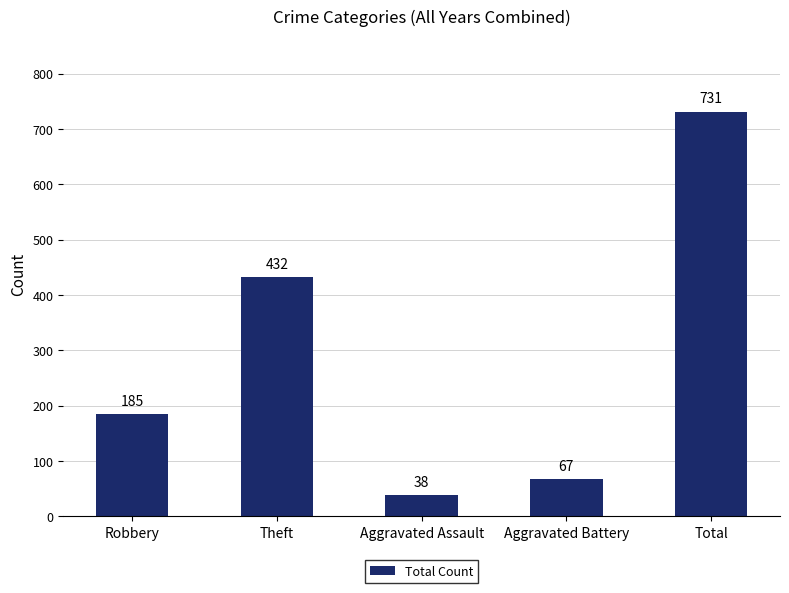

What is the minimum value shown in the chart?

38